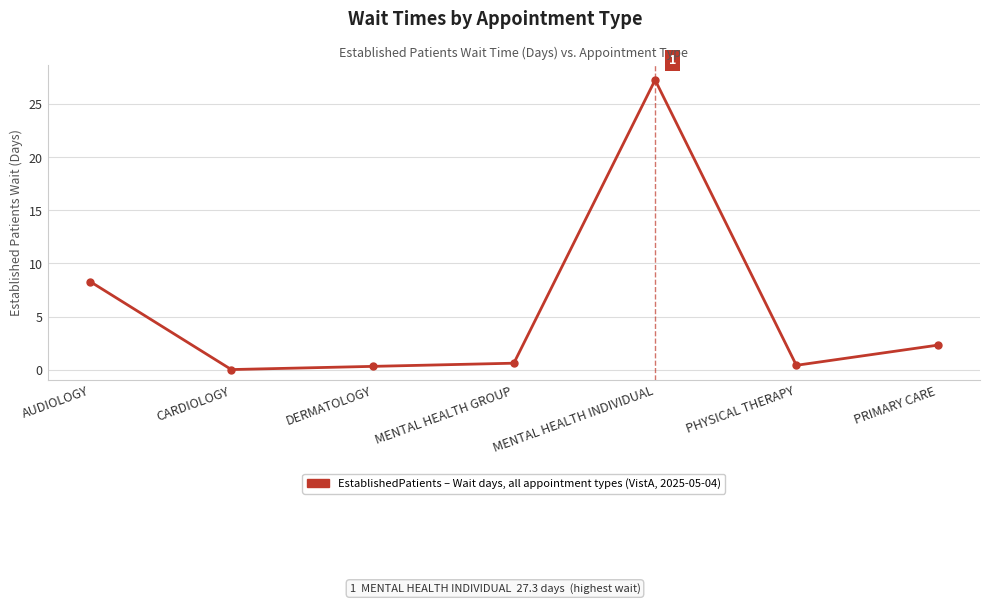

What is the difference between the maximum and minimum values?

27.3